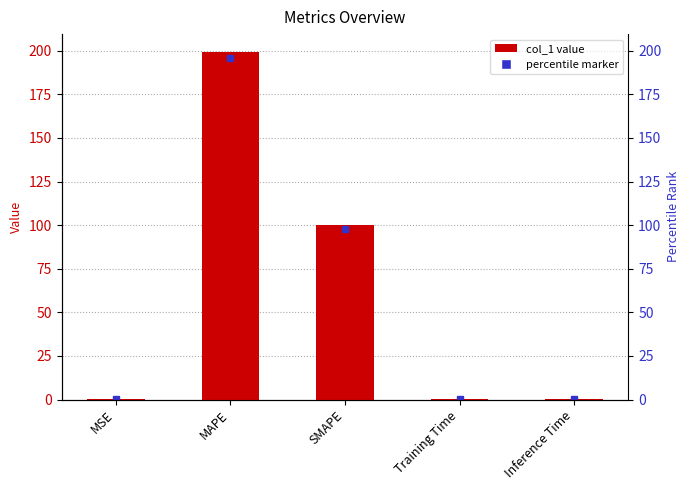

What is the difference between the second highest and minimum values?

99.8